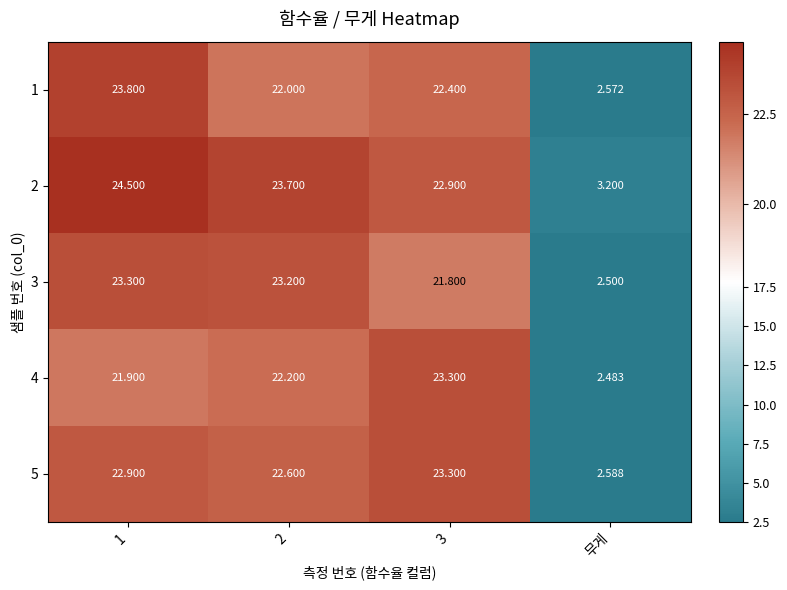

Is the value of 3 at 1 greater than the value of 2 at 2?

No